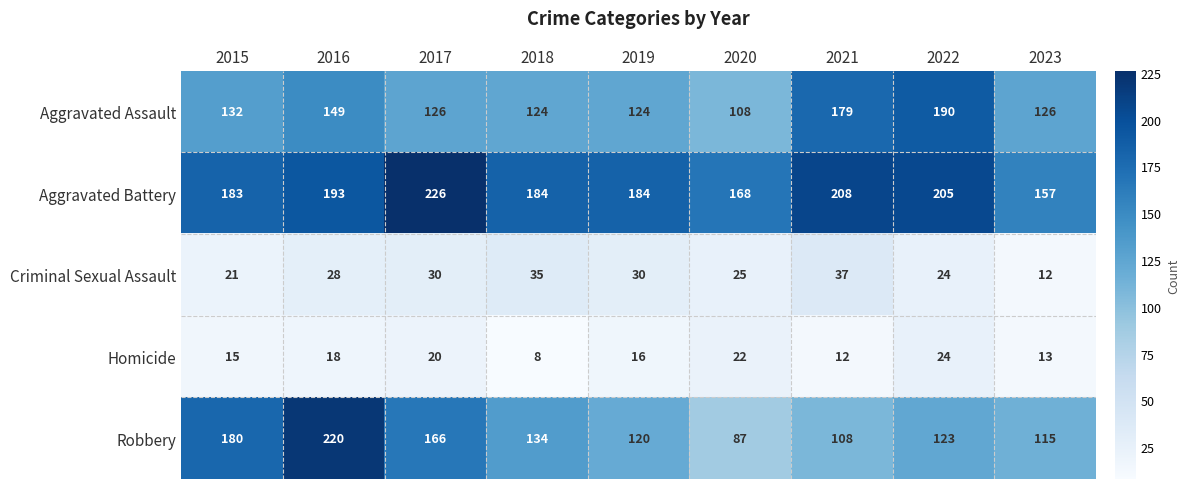

What is the approximate value of Homicide at 2021?

12